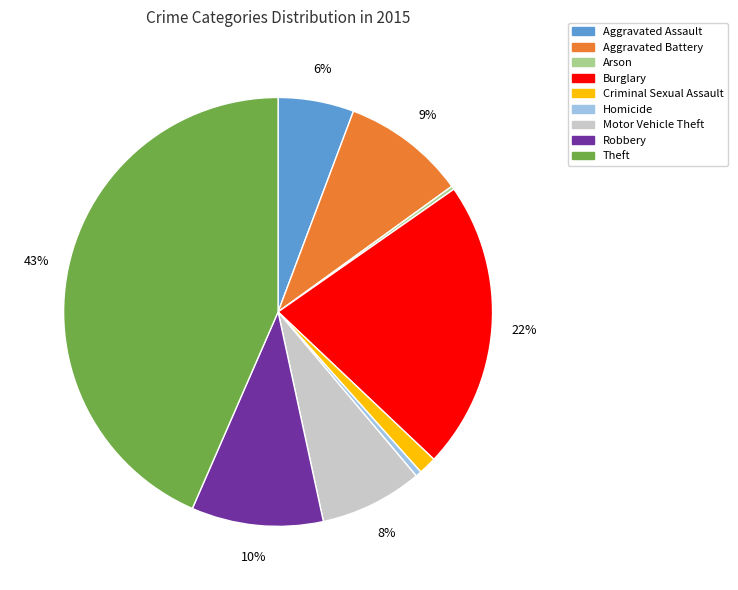

What is the largest slice in the pie chart?

Theft